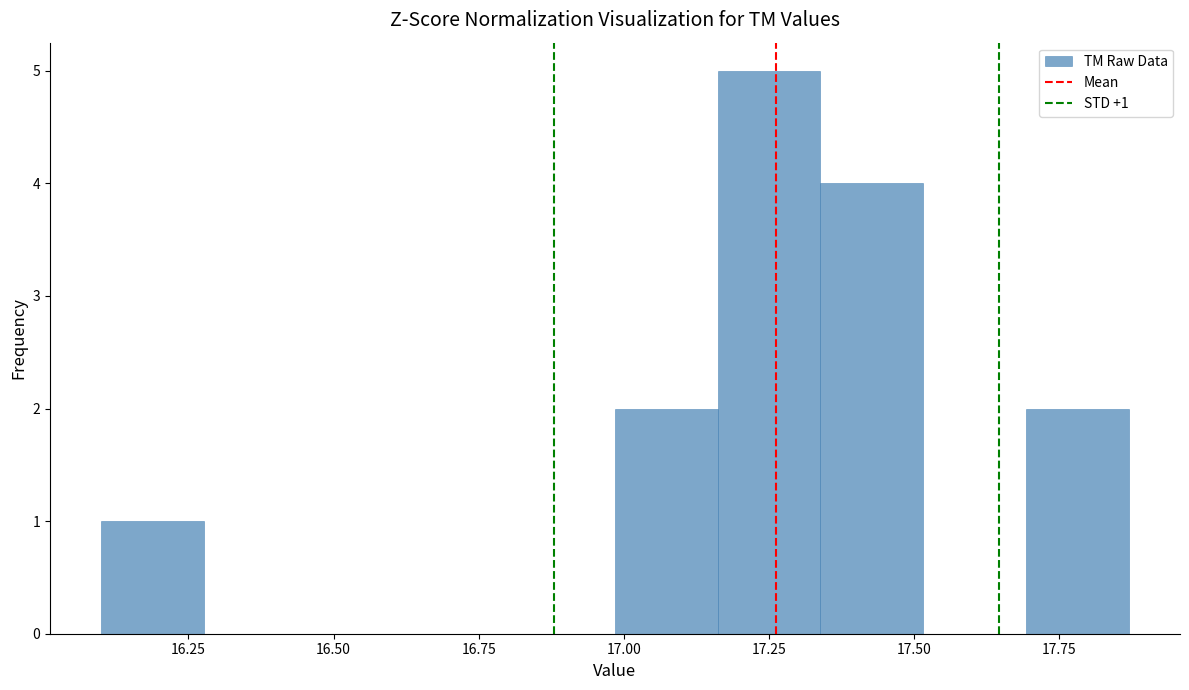

Around what value on the x-axis is the tallest bar? Give the approximate position of its centre, as read against the axis.

17.25